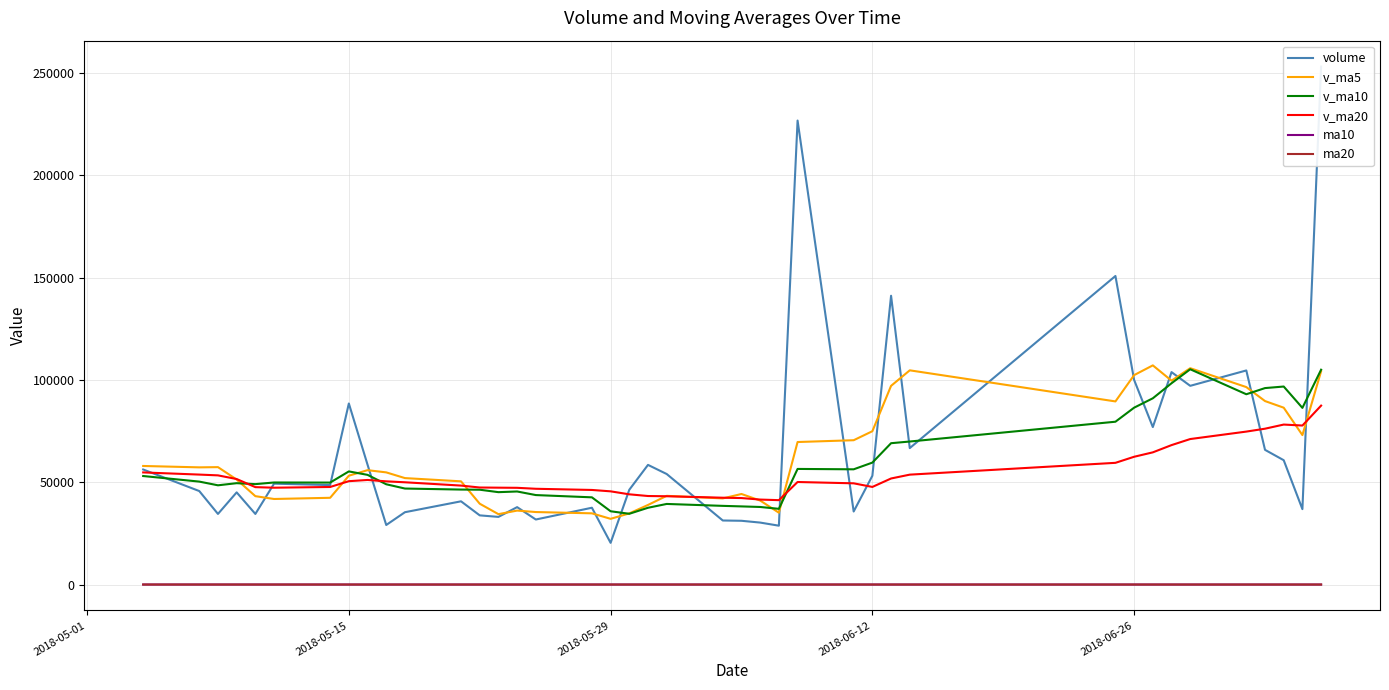

True or false: ma20 and v_ma20 cross at least once.

False